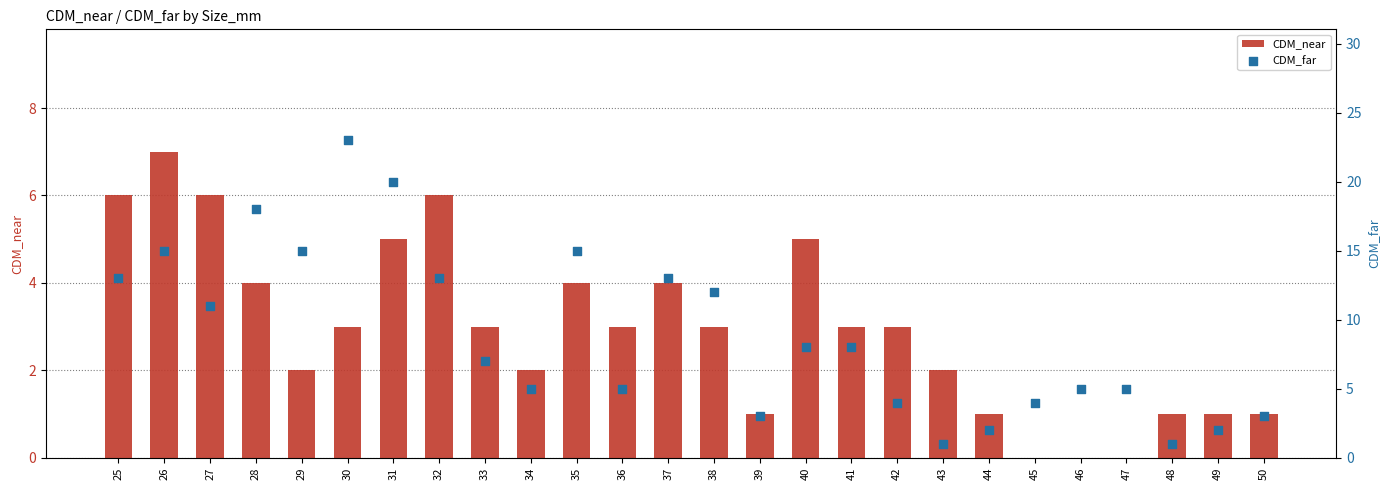

At which category is the sum across all series the highest?

30